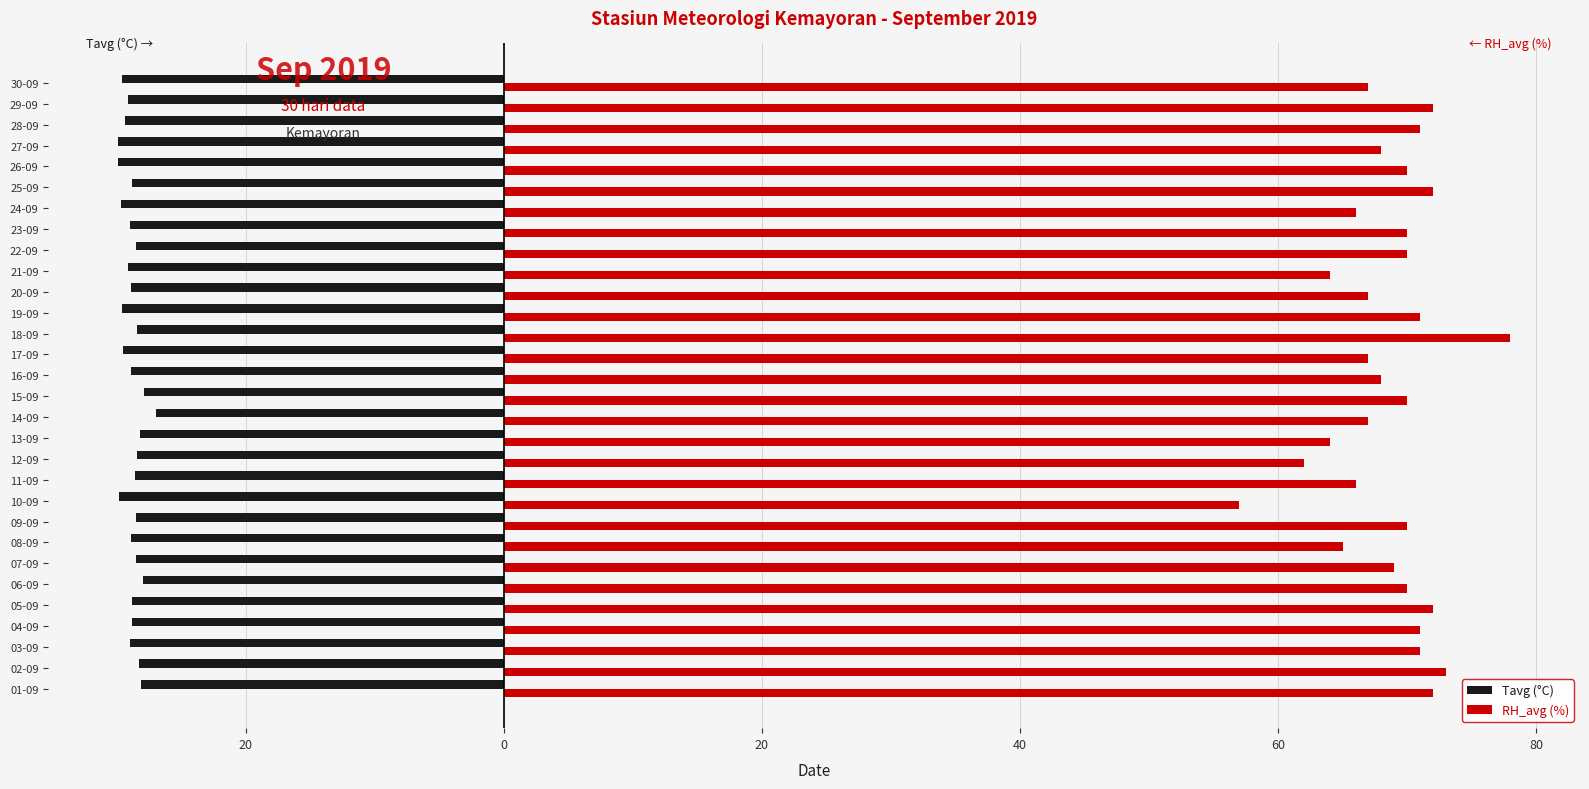

What are all the series names shown in the legend?

Tavg (°C), RH_avg (%)